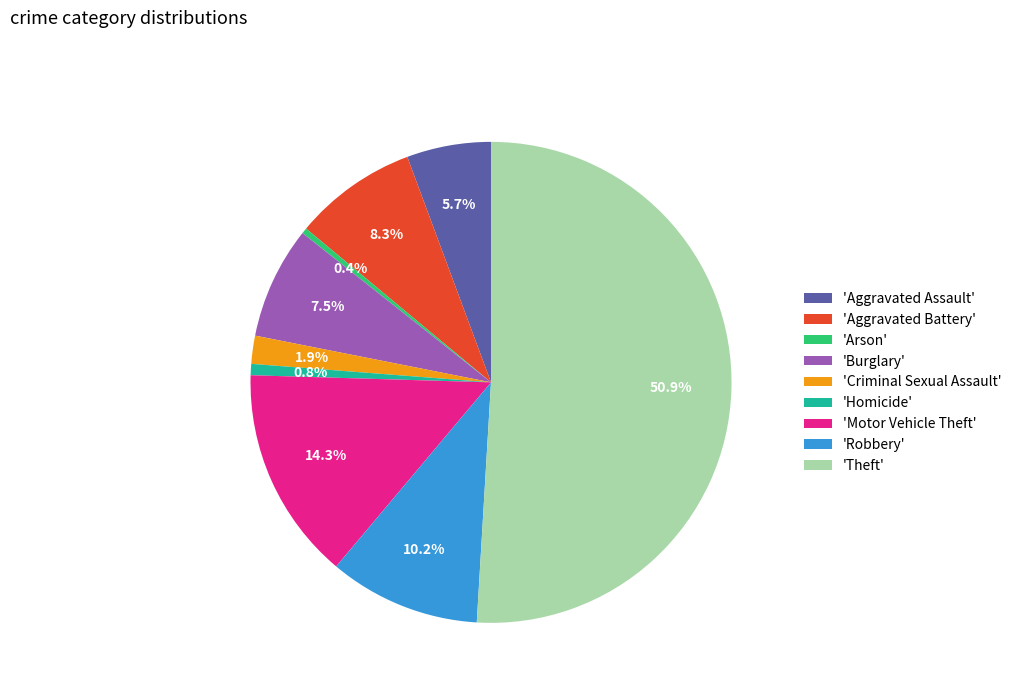

Which category has the biggest portion of the pie?

'Theft'